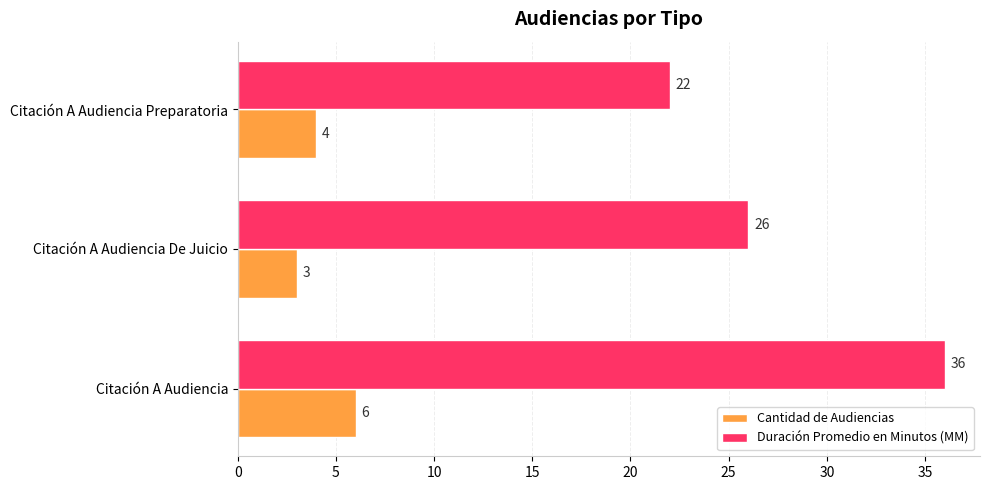

True or false: Duración Promedio en Minutos (MM) has a value of 26 at Citación A Audiencia De Juicio.

True